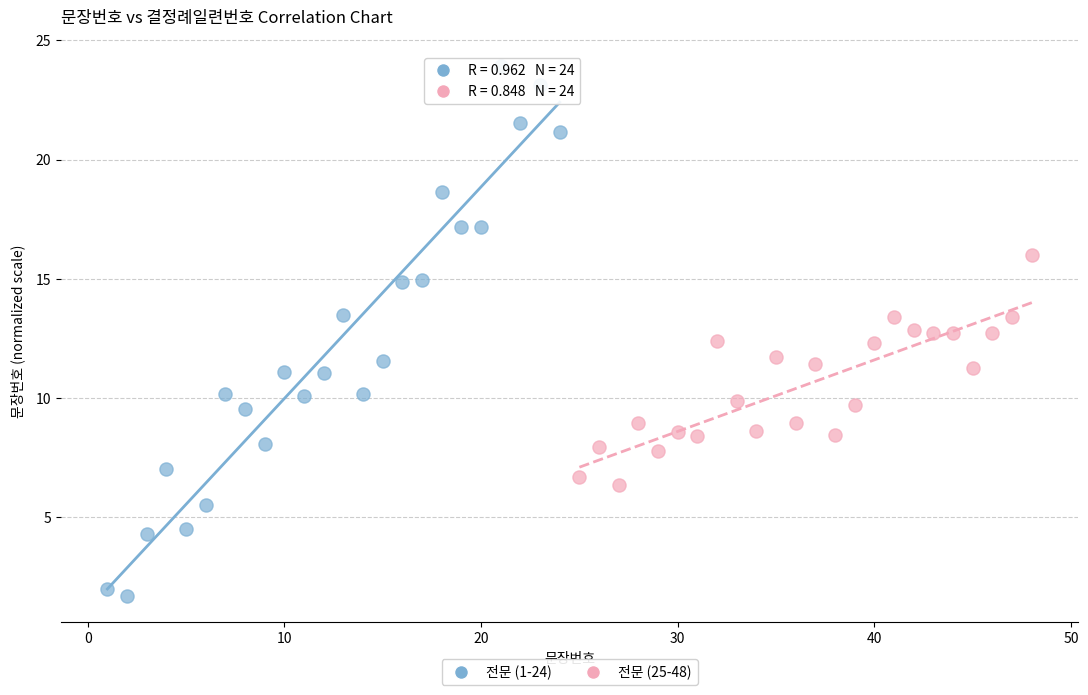

Which series contains the lowest Y value?

전문 (1-24)